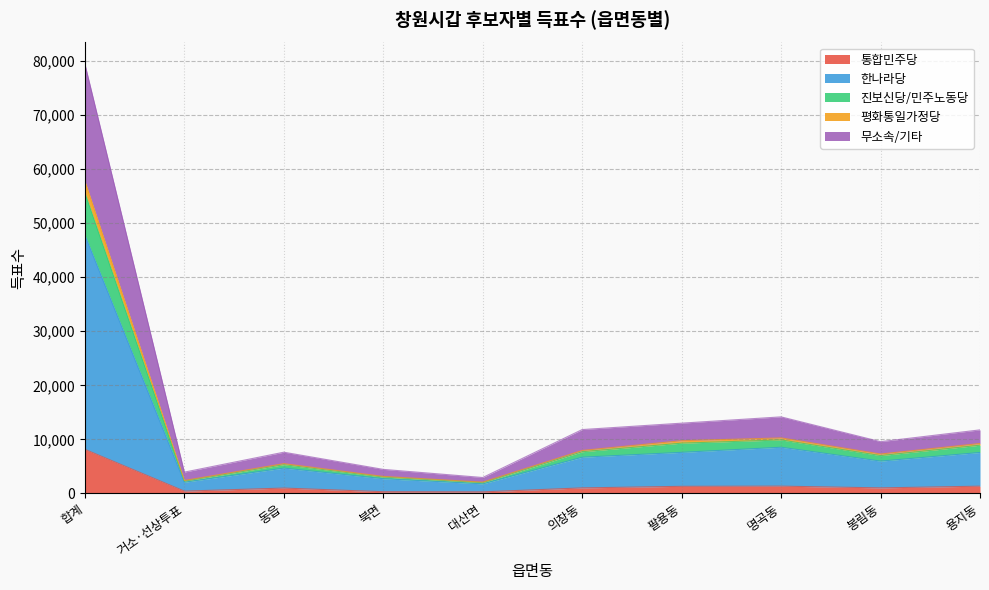

Which has a higher value, 거소·선상투표 or 팔용동?

팔용동